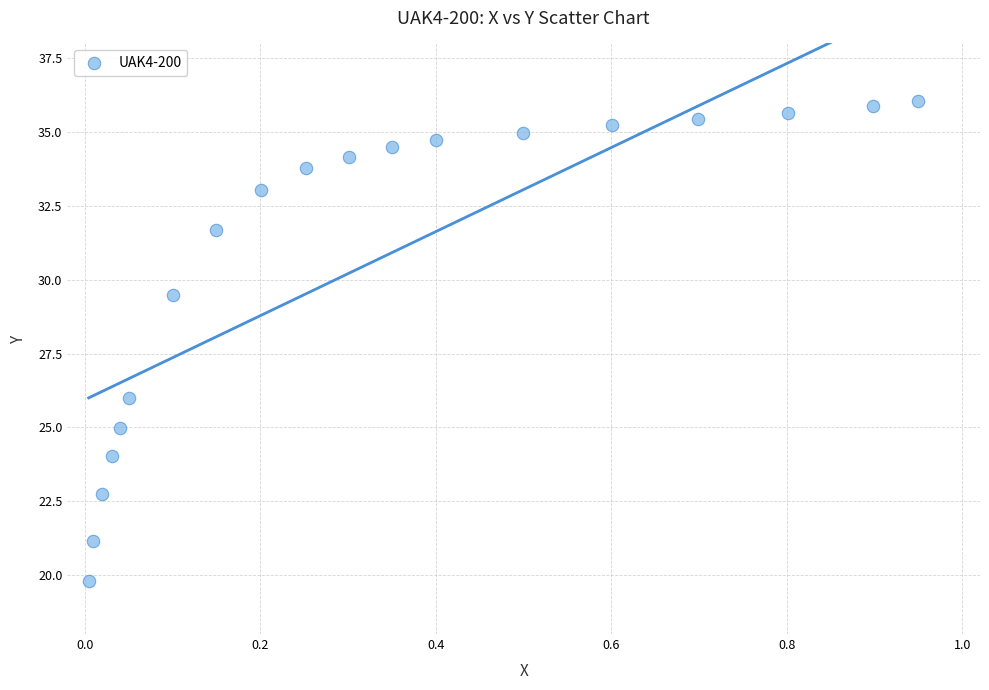

What is the range of Y values (max minus min)?

16.2